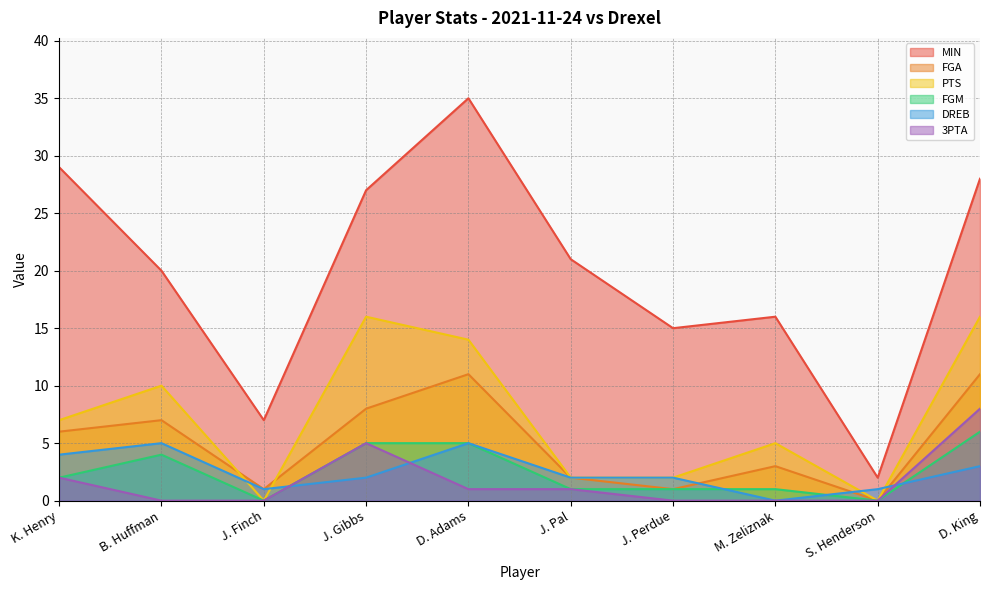

True or false: FGM and MIN intersect in this chart.

False